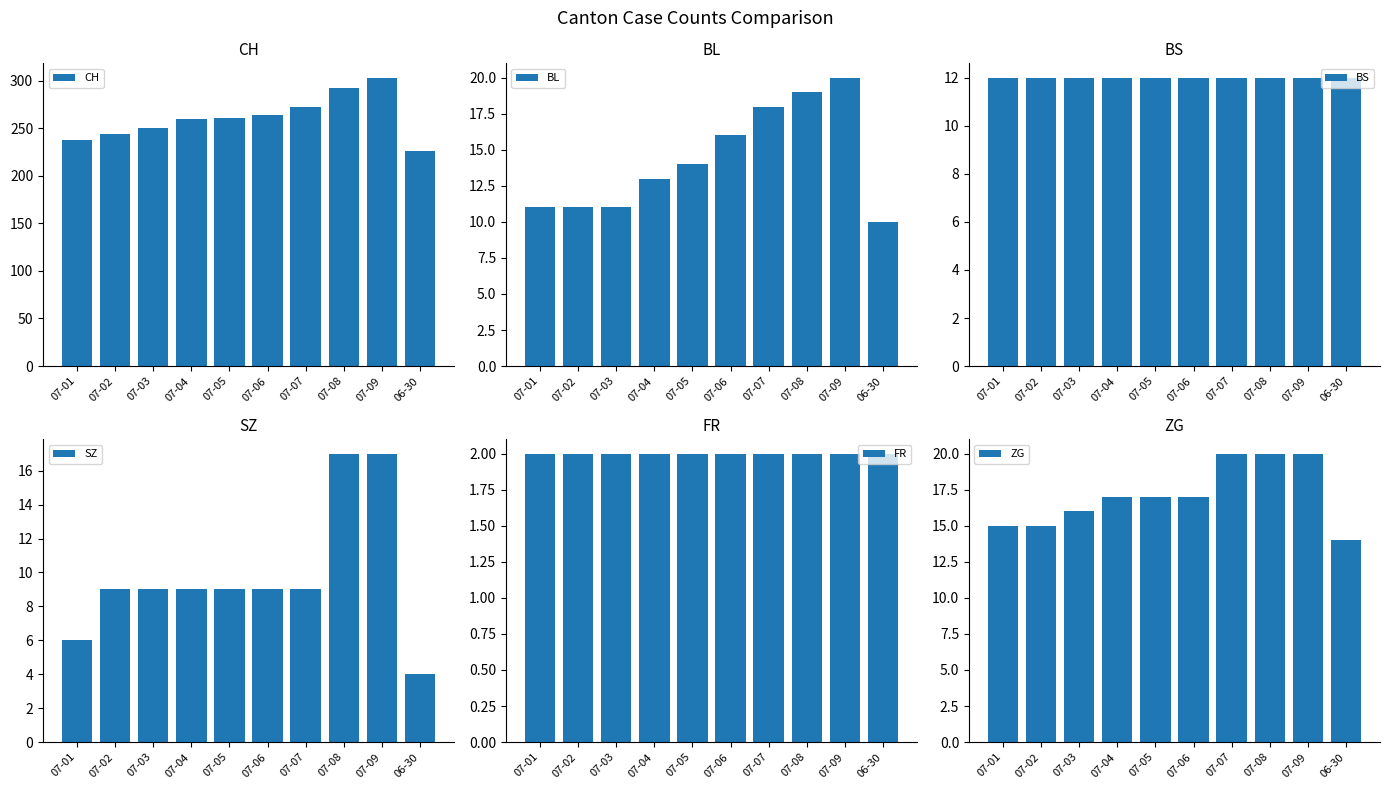

What is the label of the 6th bar from the left?

07-06